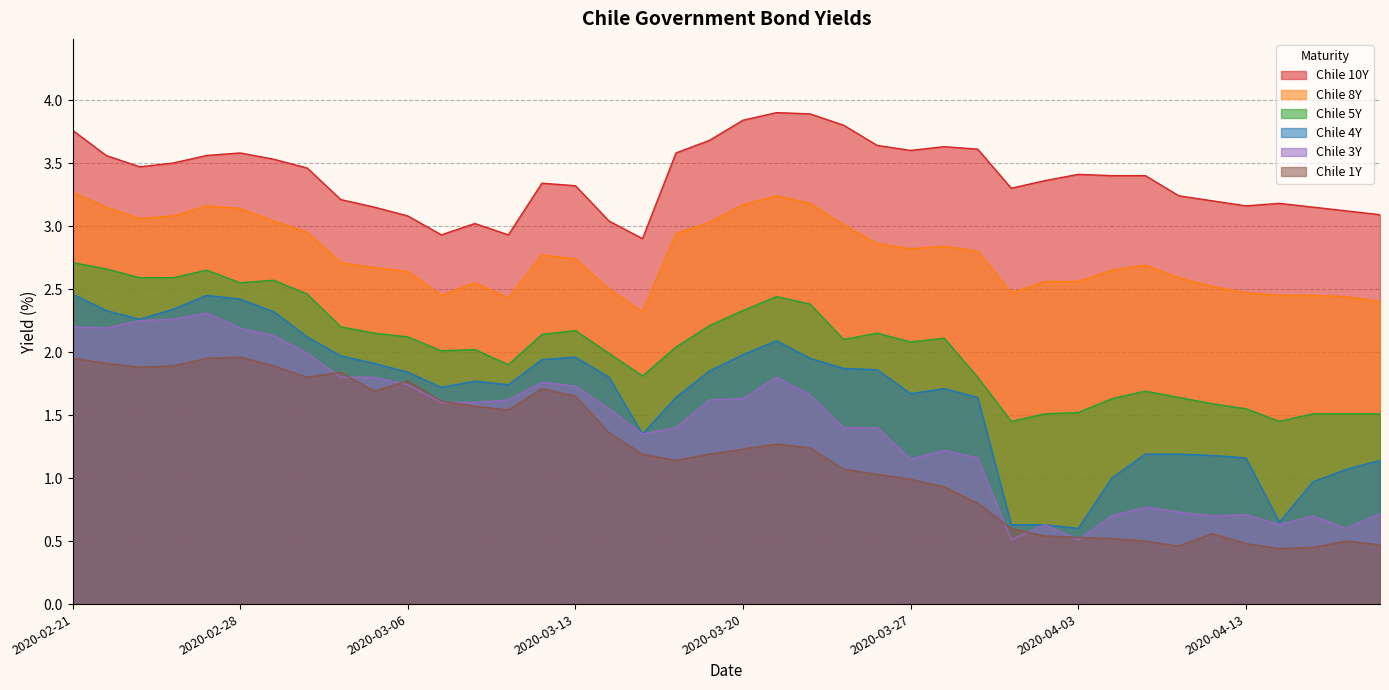

Reading right to left, extract all data points from this chart.

Chile 10Y: 3.1	3.1	3.1	3.2	3.2	3.2	3.2	3.4	3.4	3.4	3.4	3.3	3.6	3.6	3.6	3.6	3.8	3.9	3.9	3.8	3.7	3.6	2.9	3.0	3.3	3.3	2.9	3.0	2.9	3.1	3.1	3.2	3.5	3.5	3.6	3.6	3.5	3.5	3.6	3.8
Chile 8Y: 2.4	2.4	2.5	2.5	2.5	2.5	2.6	2.7	2.6	2.6	2.6	2.5	2.8	2.8	2.8	2.9	3.0	3.2	3.2	3.2	3.0	2.9	2.3	2.5	2.7	2.8	2.4	2.5	2.5	2.6	2.7	2.7	3.0	3.0	3.1	3.2	3.1	3.1	3.1	3.3
Chile 5Y: 1.5	1.5	1.5	1.4	1.6	1.6	1.6	1.7	1.6	1.5	1.5	1.4	1.8	2.1	2.1	2.1	2.1	2.4	2.4	2.3	2.2	2.0	1.8	2.0	2.2	2.1	1.9	2.0	2.0	2.1	2.1	2.2	2.5	2.6	2.5	2.6	2.6	2.6	2.7	2.7
Chile 4Y: 1.1	1.1	1.0	0.7	1.2	1.2	1.2	1.2	1.0	0.6	0.6	0.6	1.6	1.7	1.7	1.9	1.9	1.9	2.1	2.0	1.9	1.6	1.4	1.8	2.0	1.9	1.7	1.8	1.7	1.8	1.9	2.0	2.1	2.3	2.4	2.5	2.3	2.3	2.3	2.5
Chile 3Y: 0.7	0.6	0.7	0.6	0.7	0.7	0.7	0.8	0.7	0.5	0.6	0.5	1.2	1.2	1.1	1.4	1.4	1.7	1.8	1.6	1.6	1.4	1.4	1.6	1.7	1.8	1.6	1.6	1.6	1.7	1.8	1.8	2.0	2.1	2.2	2.3	2.3	2.2	2.2	2.2
Chile 1Y: 0.5	0.5	0.5	0.4	0.5	0.6	0.5	0.5	0.5	0.5	0.5	0.6	0.8	0.9	1.0	1.0	1.1	1.2	1.3	1.2	1.2	1.1	1.2	1.4	1.6	1.7	1.5	1.6	1.6	1.8	1.7	1.8	1.8	1.9	2.0	1.9	1.9	1.9	1.9	1.9